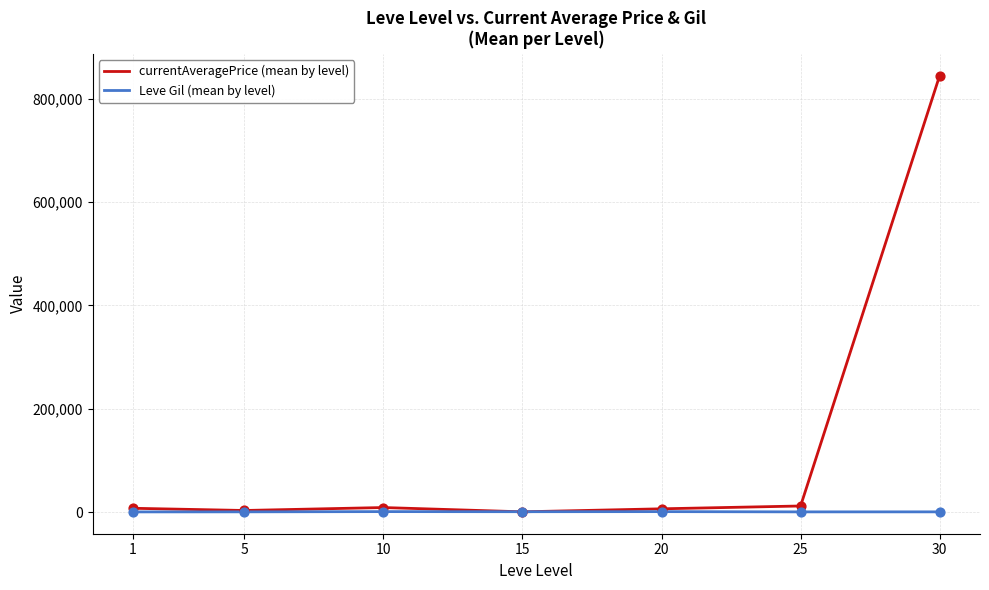

Which series has the widest spread of values?

currentAveragePrice (mean by level)